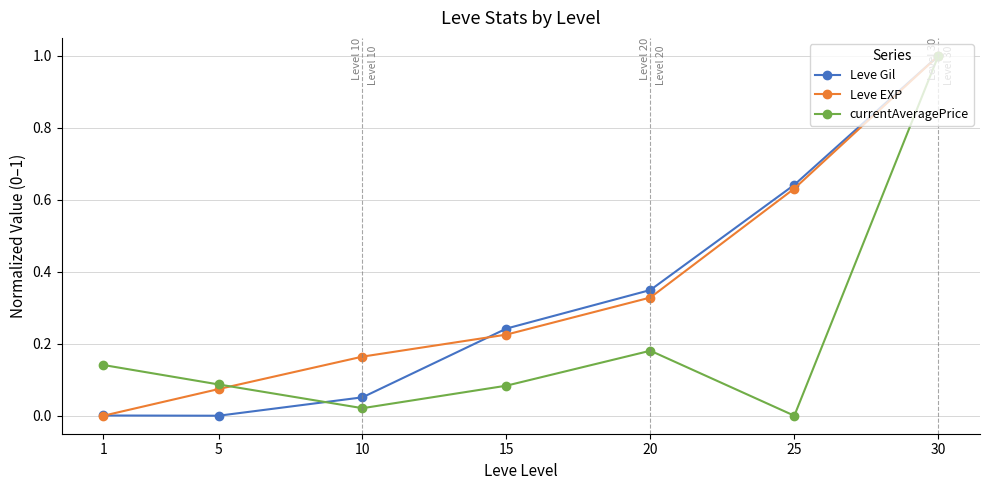

Which category has the highest value across all series?

30